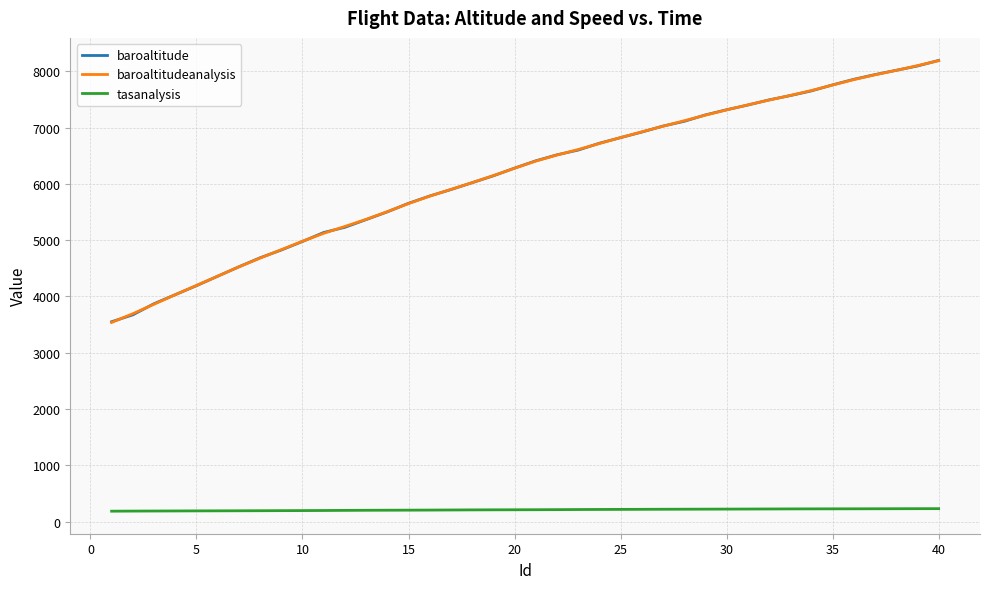

Does the chart display data point markers on the line(s)?

No